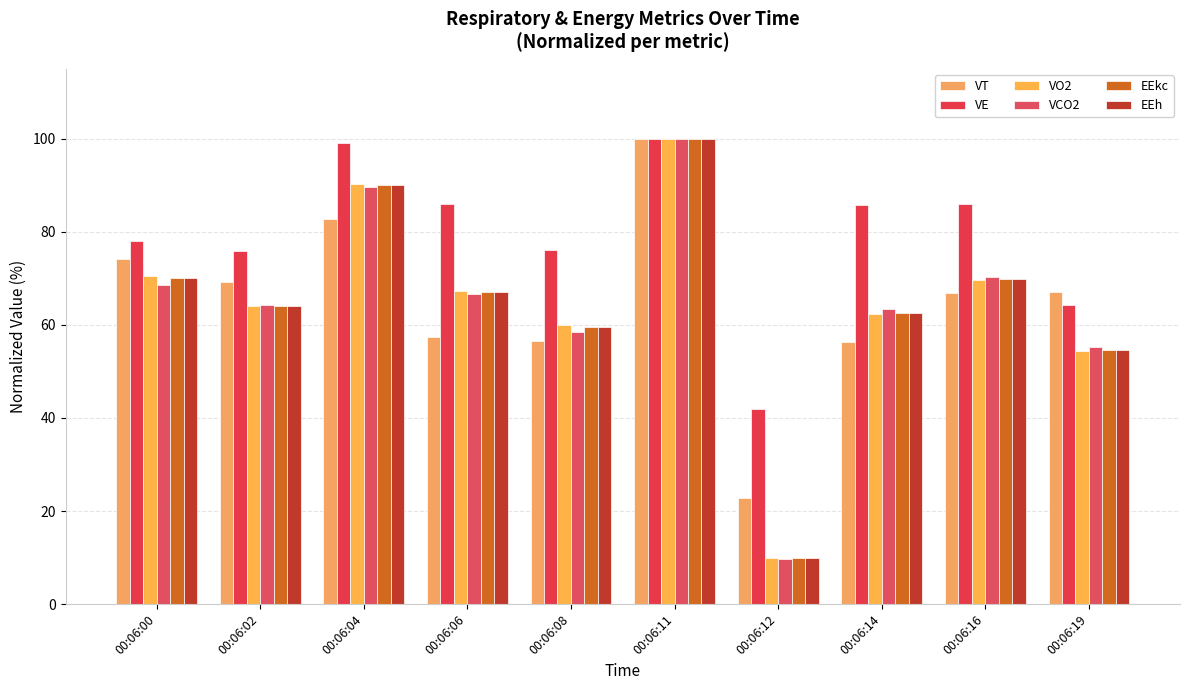

What is the value of the VT bar at the 8th from the left?

56.3